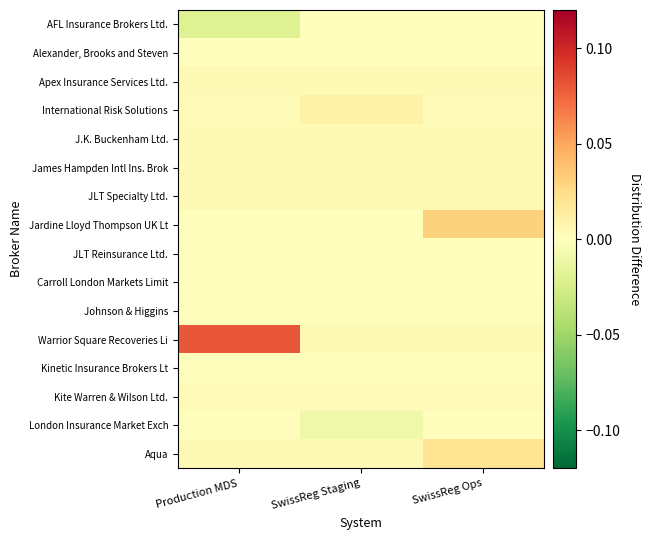

Reading left to right, extract all data points from this chart.

AFL Insurance Brokers Ltd.: Production MDS=-0.0	SwissReg Staging=0.0	SwissReg Ops=0.0
Alexander, Brooks and Steven: Production MDS=0.0	SwissReg Staging=0.0	SwissReg Ops=0.0
Apex Insurance Services Ltd.: Production MDS=0.0	SwissReg Staging=0.0	SwissReg Ops=0.0
International Risk Solutions: Production MDS=0.0	SwissReg Staging=0.0	SwissReg Ops=0.0
J.K. Buckenham Ltd.: Production MDS=0.0	SwissReg Staging=0.0	SwissReg Ops=0.0
James Hampden Intl Ins. Brok: Production MDS=0.0	SwissReg Staging=0.0	SwissReg Ops=0.0
JLT Specialty Ltd.: Production MDS=0.0	SwissReg Staging=0.0	SwissReg Ops=0.0
Jardine Lloyd Thompson UK Lt: Production MDS=0.0	SwissReg Staging=0.0	SwissReg Ops=0.0
JLT Reinsurance Ltd.: Production MDS=0.0	SwissReg Staging=0.0	SwissReg Ops=0.0
Carroll London Markets Limit: Production MDS=0.0	SwissReg Staging=0.0	SwissReg Ops=0.0
Johnson & Higgins: Production MDS=0.0	SwissReg Staging=0.0	SwissReg Ops=0.0
Warrior Square Recoveries Li: Production MDS=0.1	SwissReg Staging=0.0	SwissReg Ops=0.0
Kinetic Insurance Brokers Lt: Production MDS=0.0	SwissReg Staging=0.0	SwissReg Ops=0.0
Kite Warren & Wilson Ltd.: Production MDS=0.0	SwissReg Staging=0.0	SwissReg Ops=0.0
London Insurance Market Exch: Production MDS=0.0	SwissReg Staging=-0.0	SwissReg Ops=0.0
Aqua: Production MDS=0.0	SwissReg Staging=0.0	SwissReg Ops=0.0